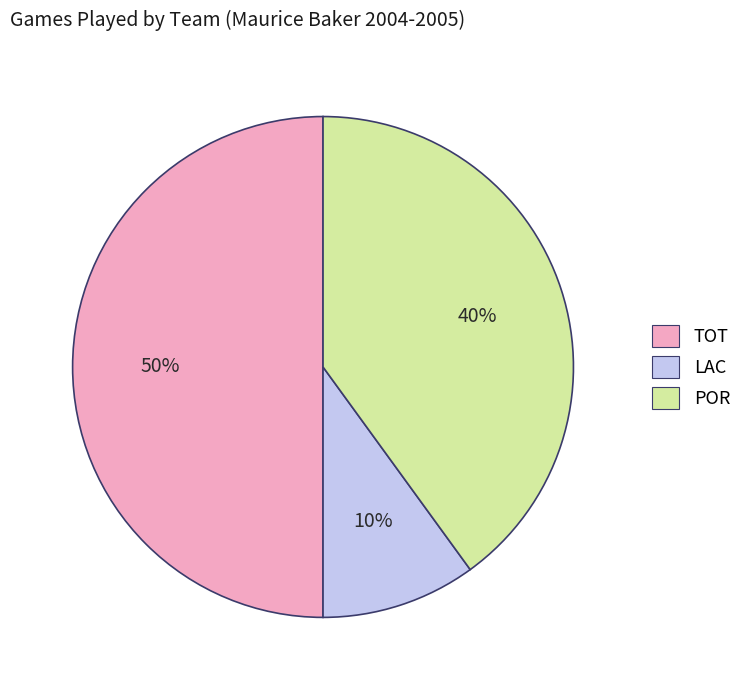

Which category has the biggest portion of the pie?

TOT